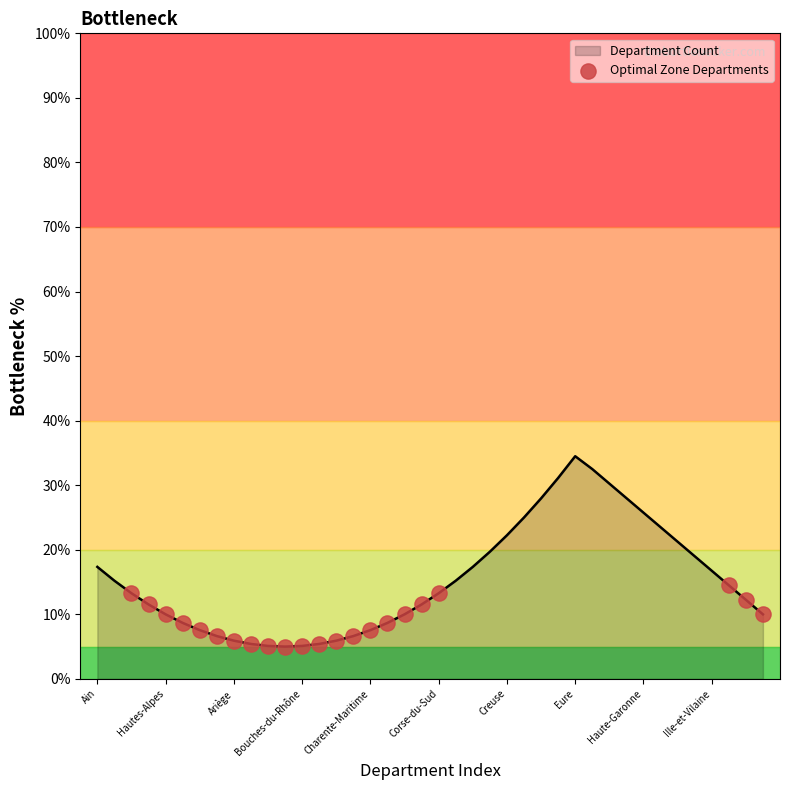

What is the greatest value displayed?

34.5